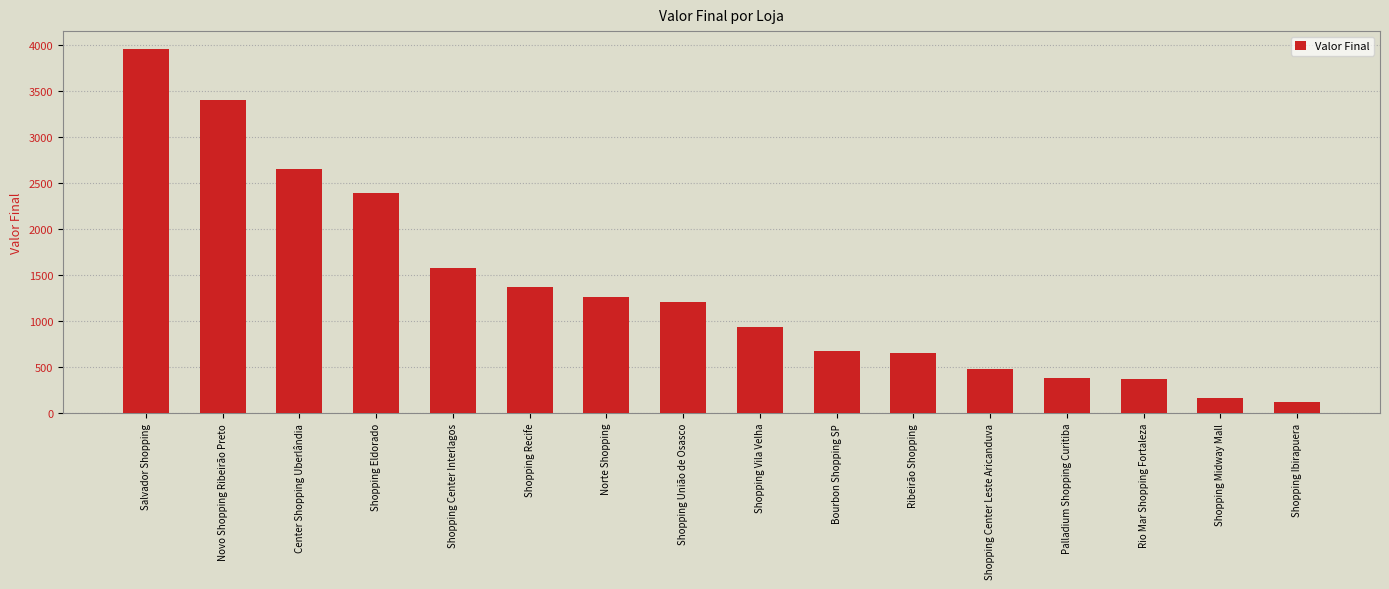

What is the sum of all values?

21591